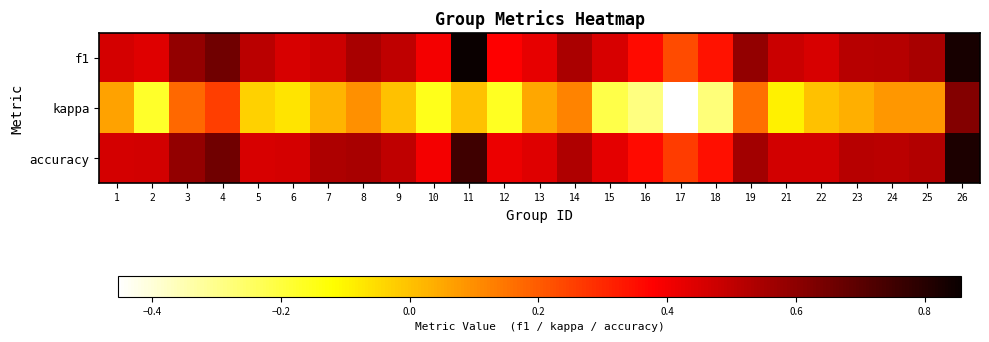

Which label corresponds to the largest value in the chart?

11